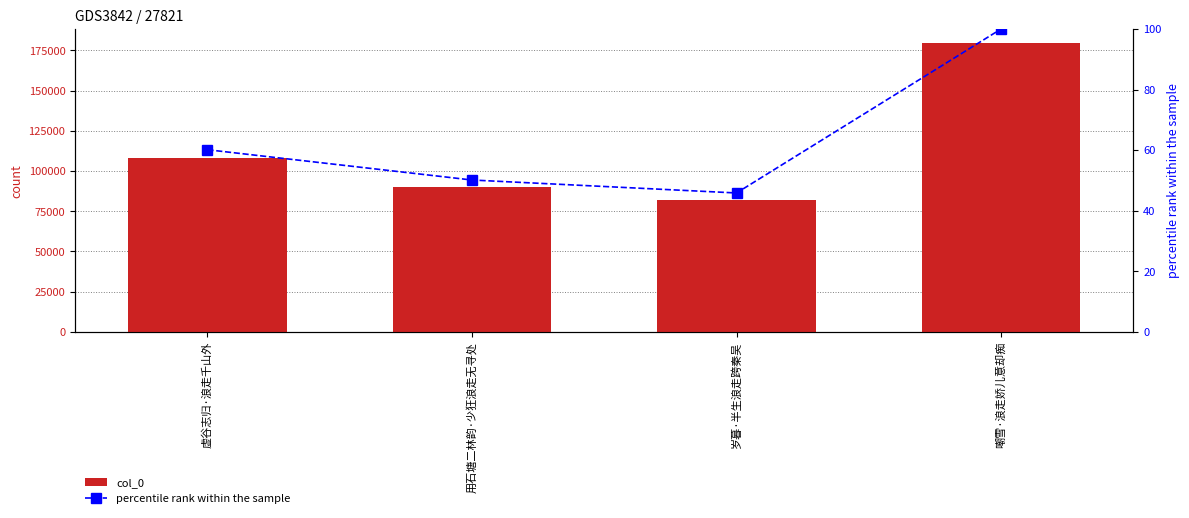

Is it true that col_0 equals 107826.0 at 虚谷志归·浪走千山外?

True